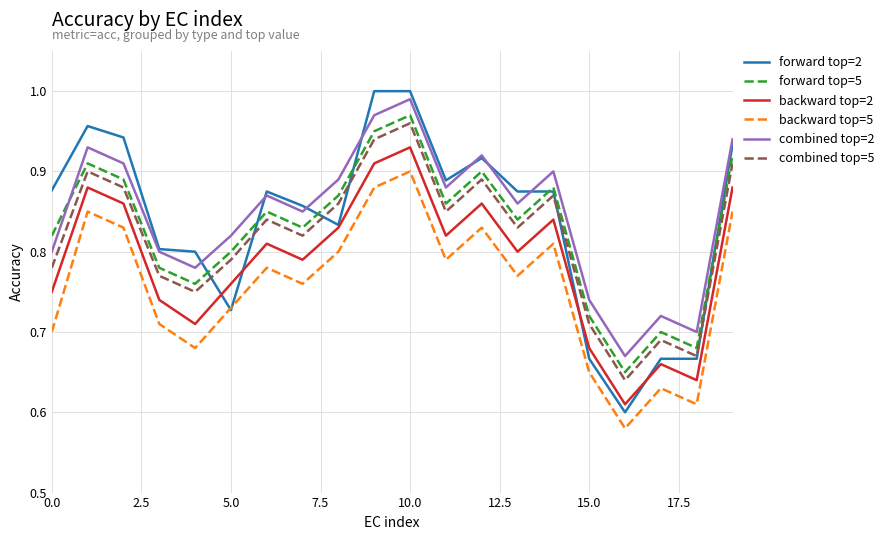

True or false: backward top=2 and forward top=5 cross at least once.

False